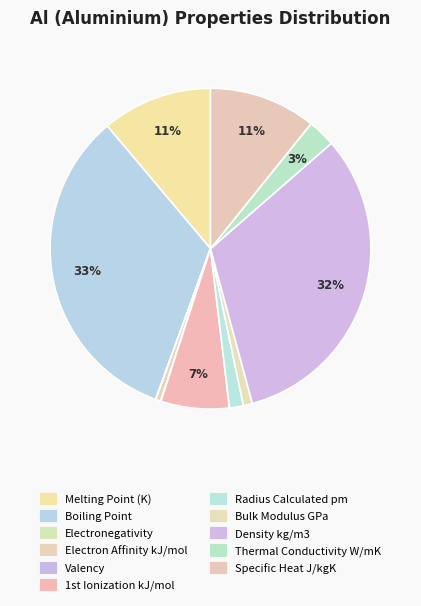

How many segments does this pie chart have?

11